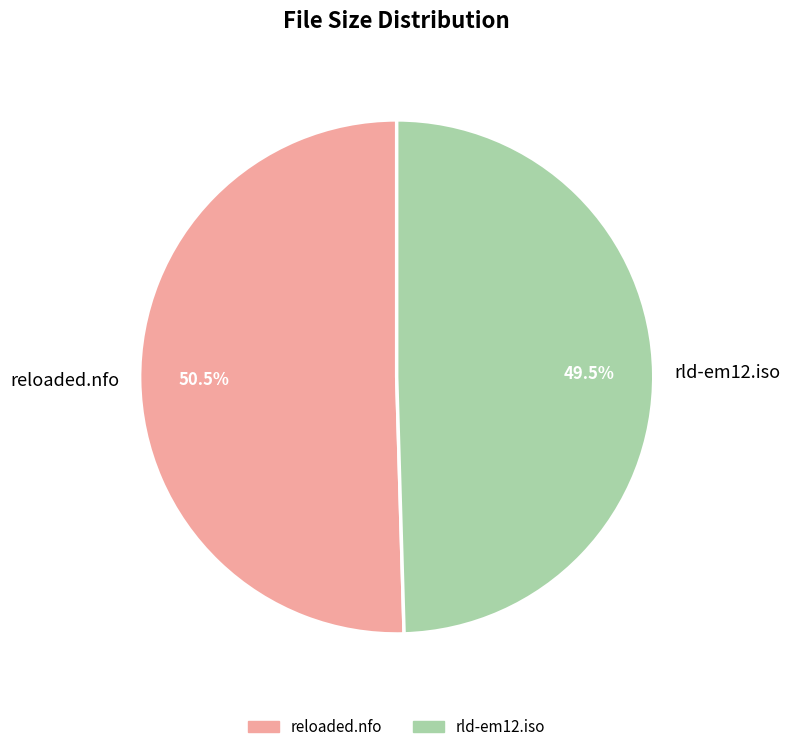

Which slice is the largest?

reloaded.nfo